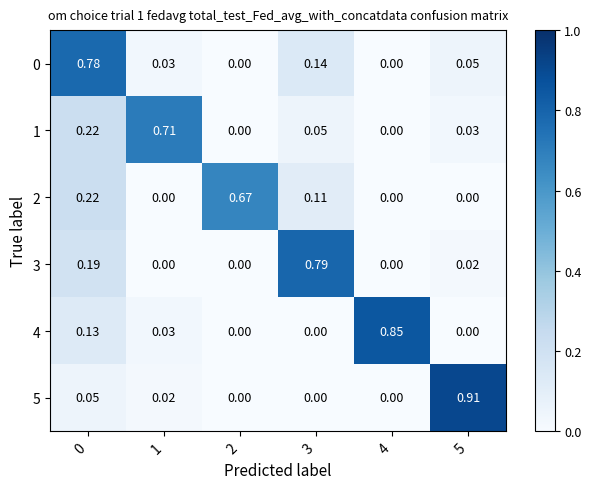

What is the total value across all series at 5?

1.0